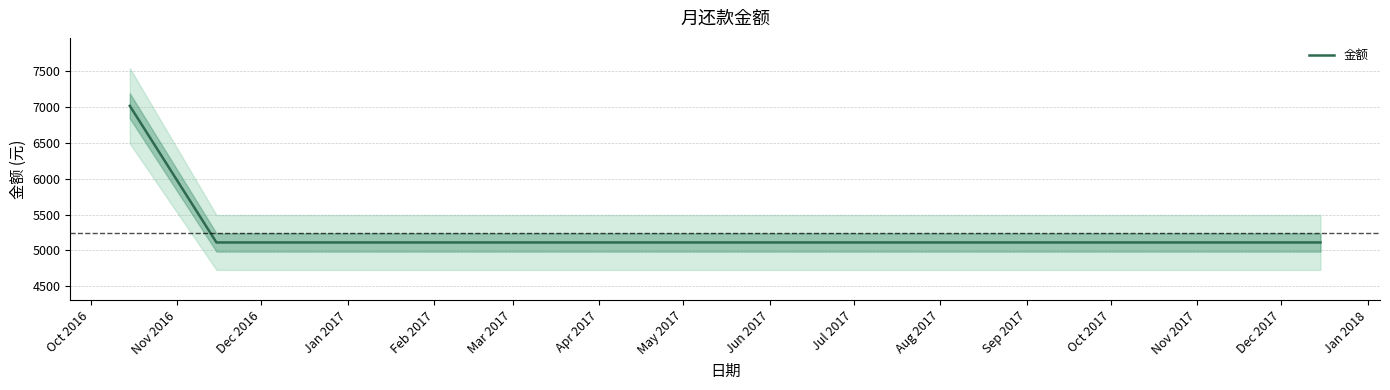

Is this an area chart (filled region under the line)?

No